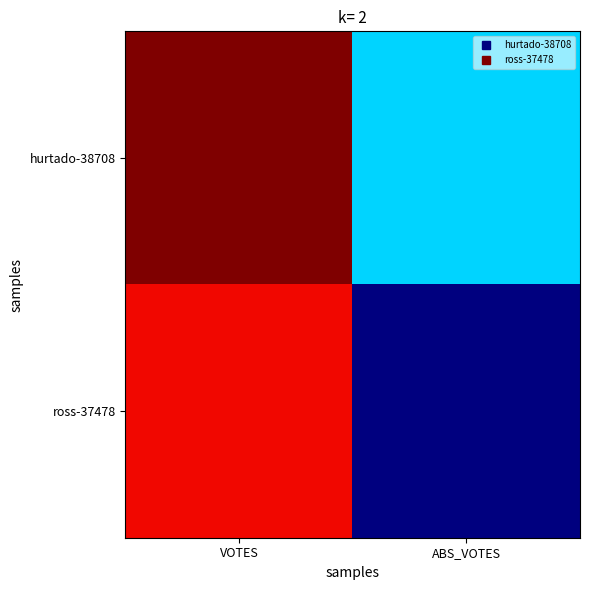

How many distinct data groups are displayed?

2